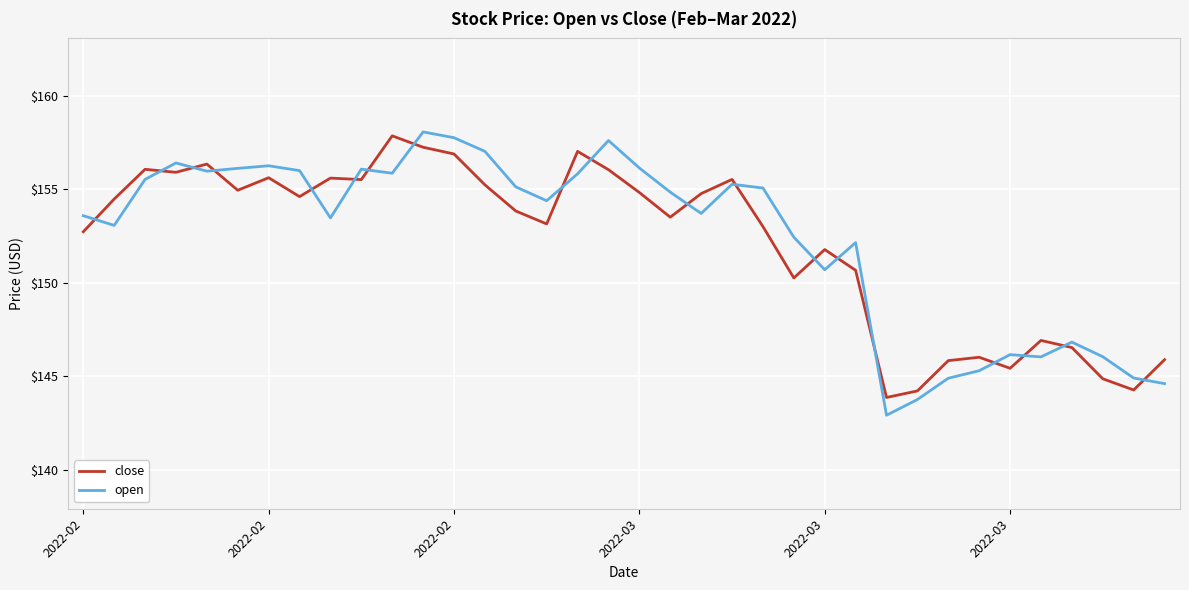

What is the difference between the maximum and minimum values in the close series?

14.0